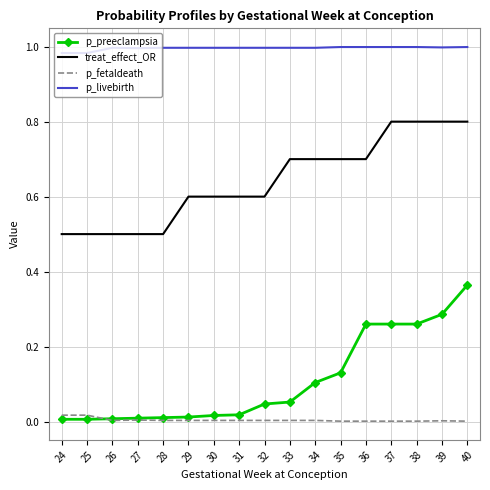

What is the sum of the p_livebirth values at 33 and 36?

2.0